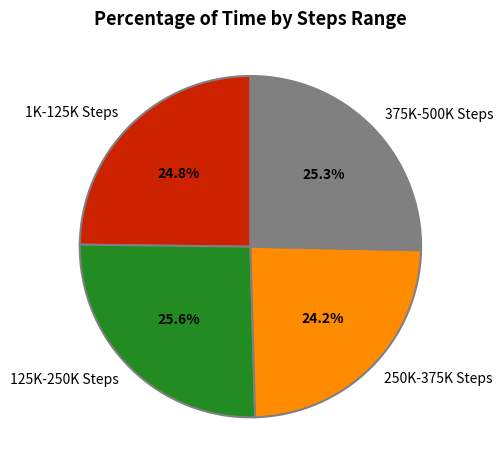

Approximately how many times larger is the value at 375K-500K Steps compared to 125K-250K Steps?

1.0